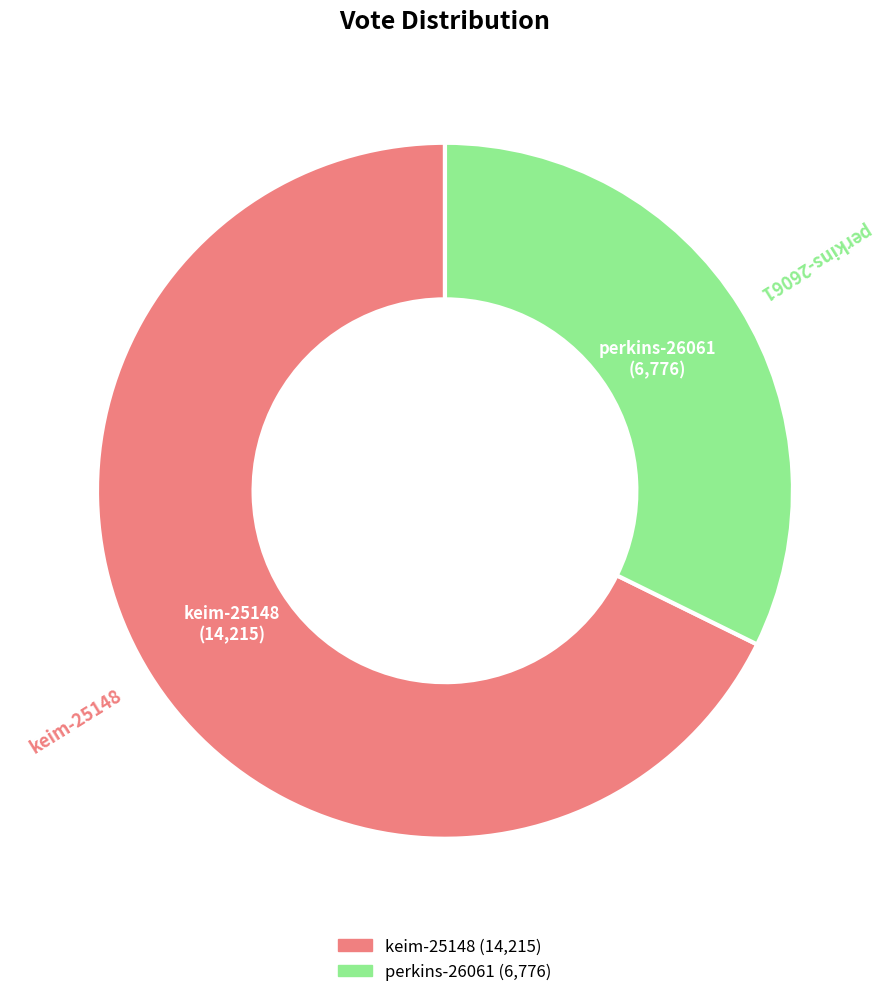

The keim-25148 slice represents 81% of the pie. True or false?

False